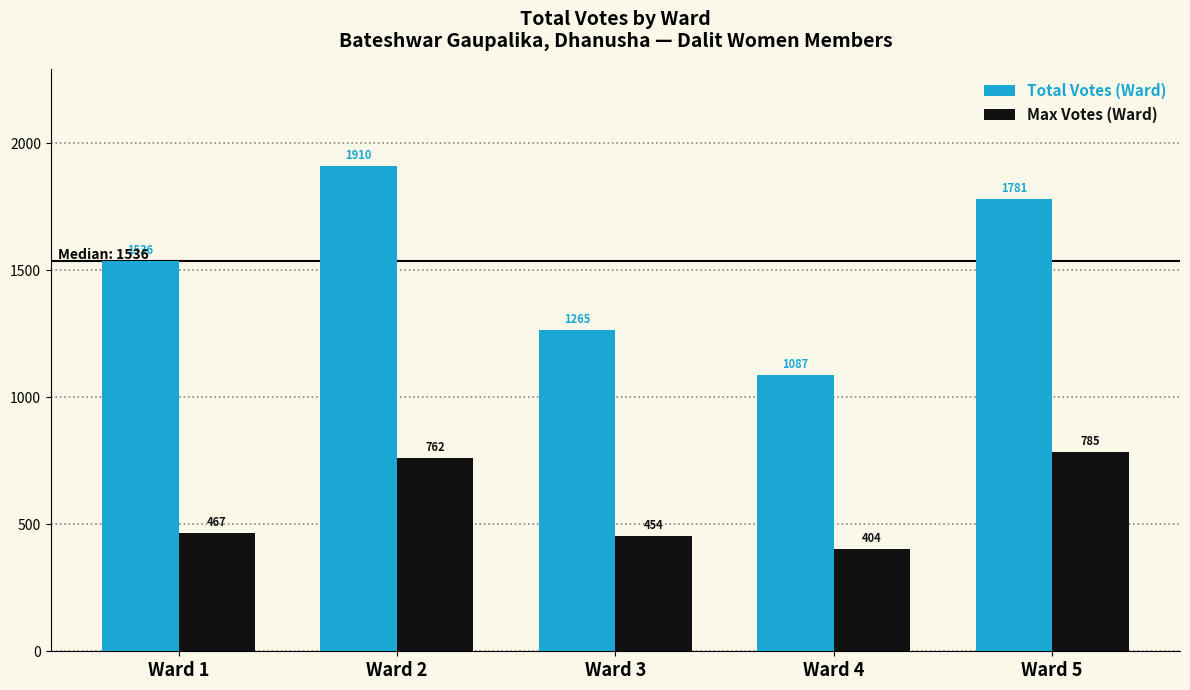

What is the spread (max minus min) of values at Ward 5?

996